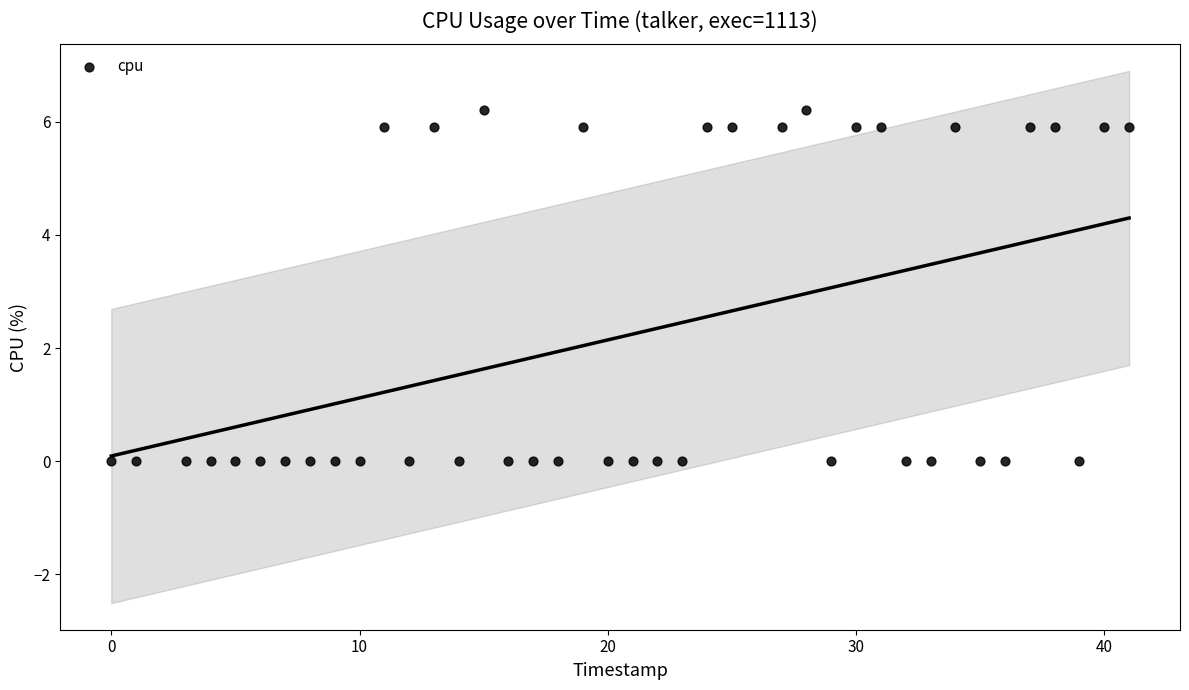

What is the range of Y values (max minus min)?

6.2